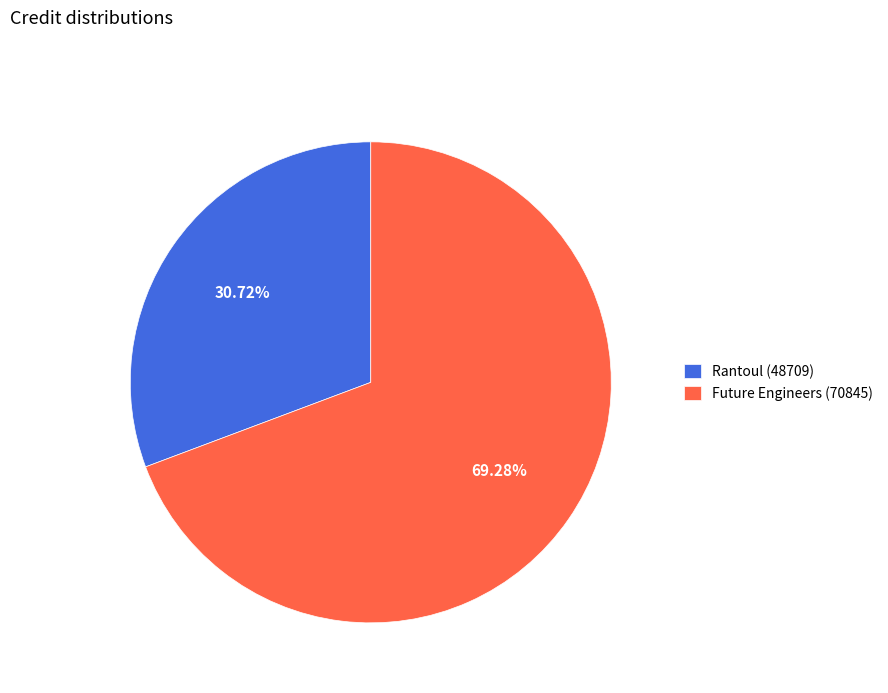

The Rantoul (48709) slice represents 36% of the pie. True or false?

False